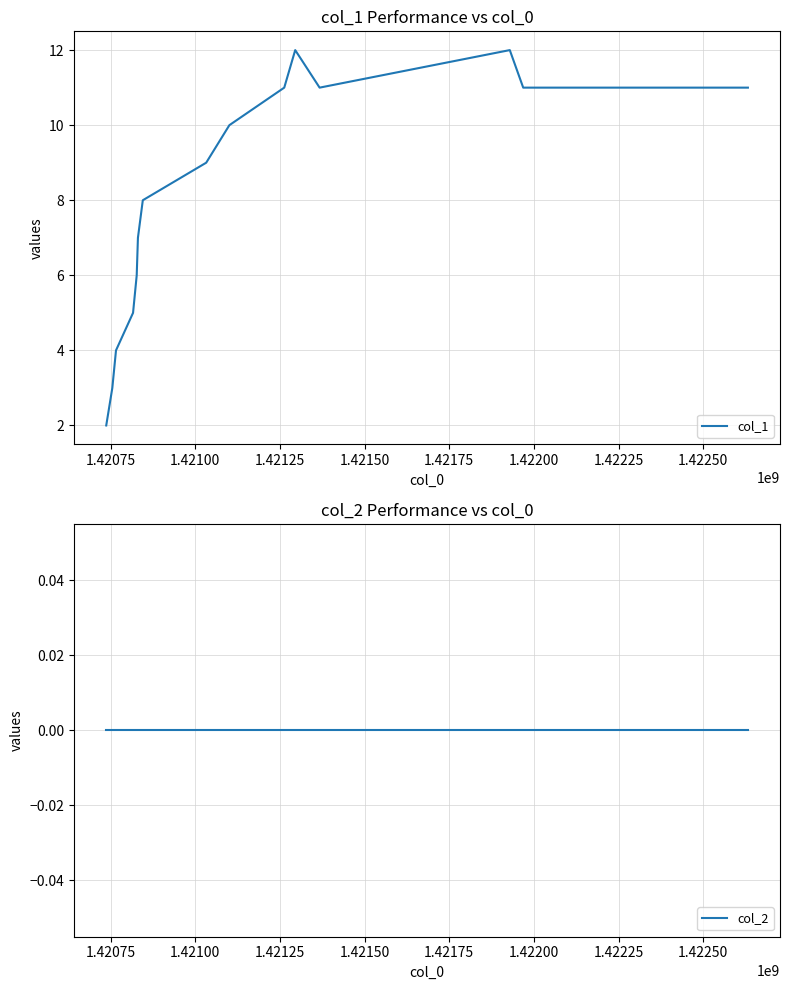

True or false: col_2 and col_1 intersect in this chart.

False